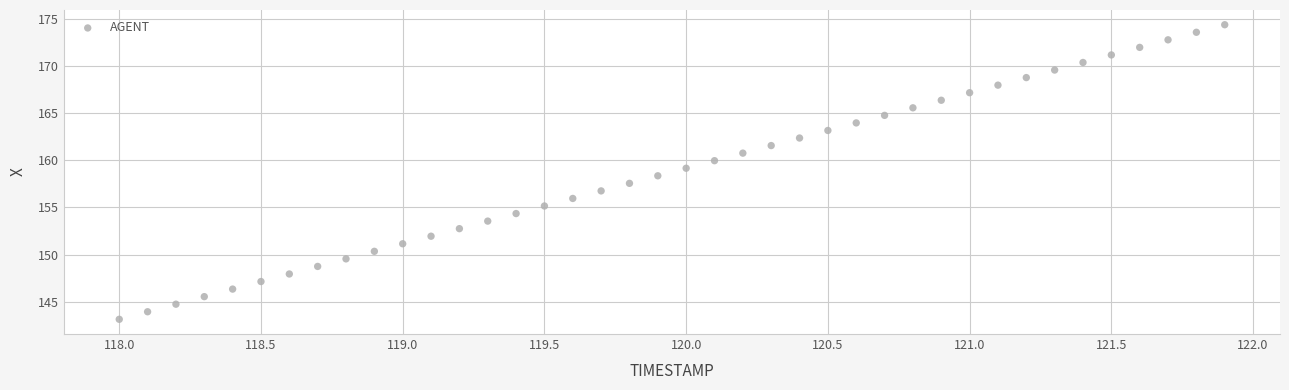

What is the range of X values (max minus min)?

3.9